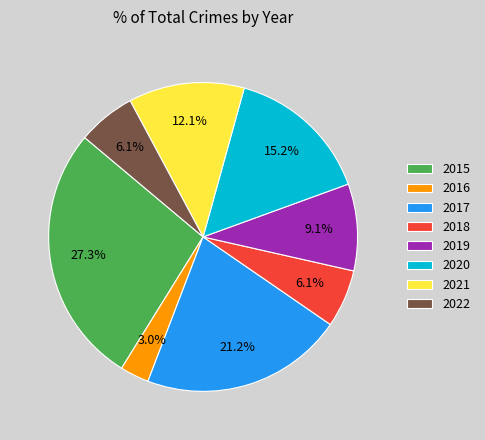

Is there a majority slice in this chart?

No